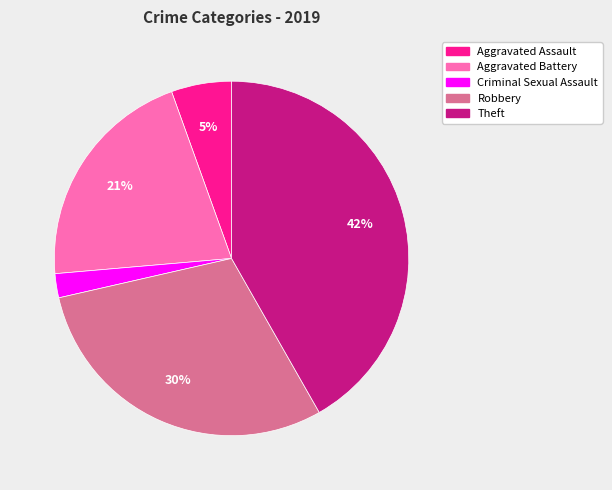

Between Criminal Sexual Assault and Aggravated Battery, which is larger?

Aggravated Battery